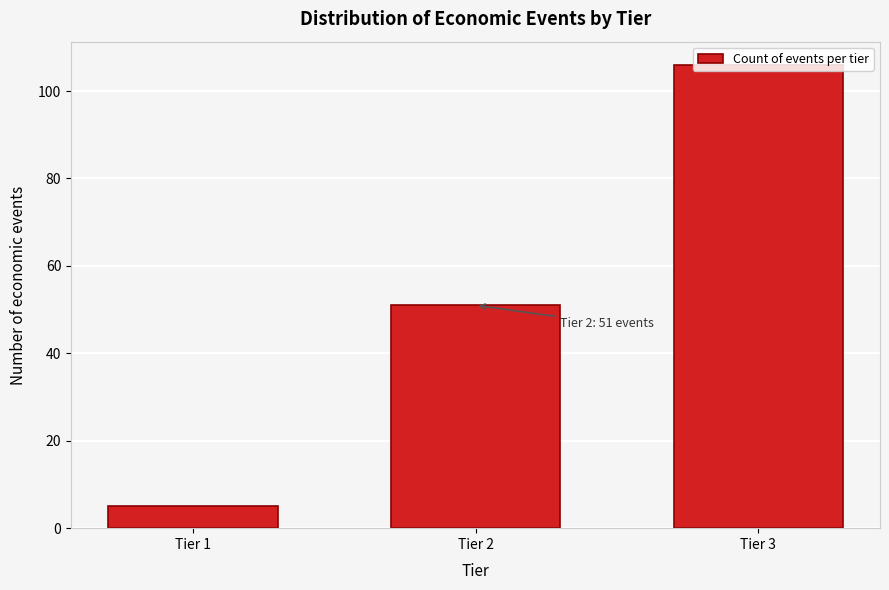

True or false: the data shows 106 at Tier 3.

True